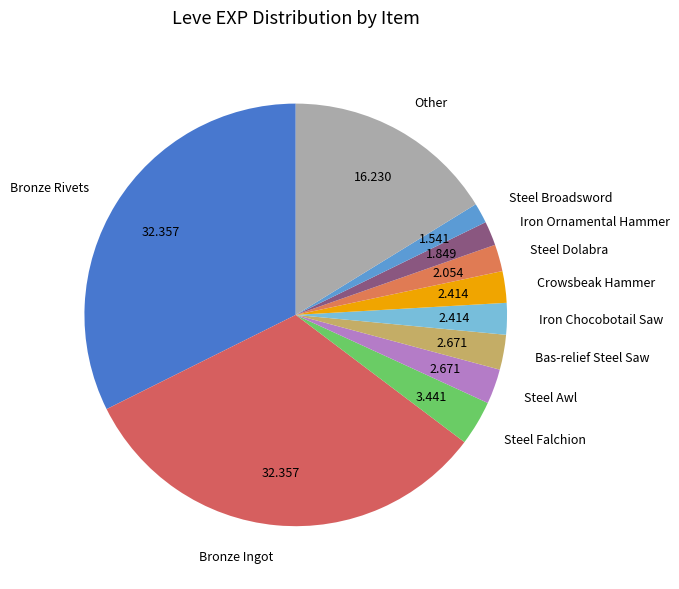

Between Steel Dolabra and Steel Awl, which is larger?

Steel Awl